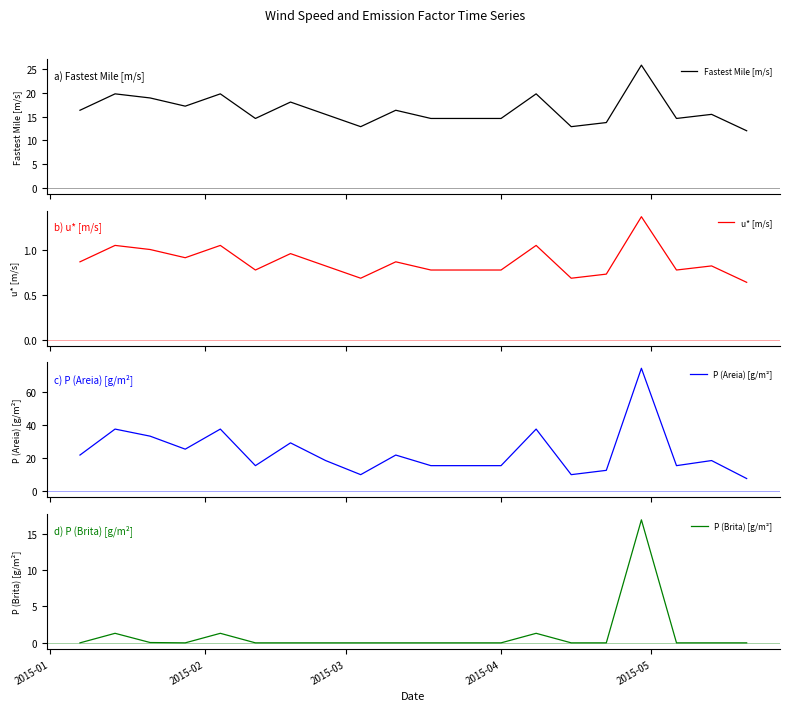

Count the number of categories in the chart.

20